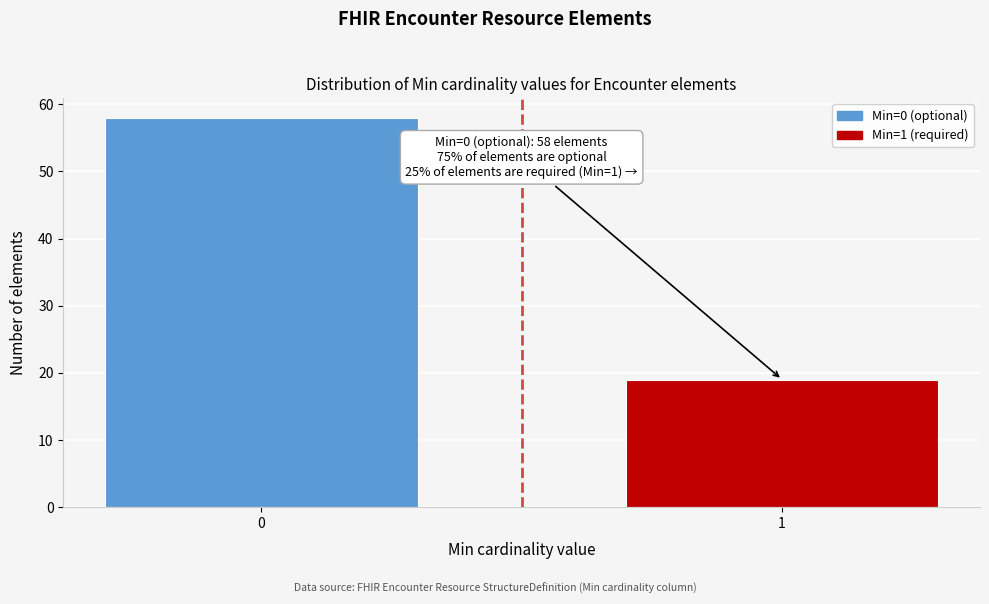

Reading left to right, what are all the values shown in this chart?

0=58	1=19